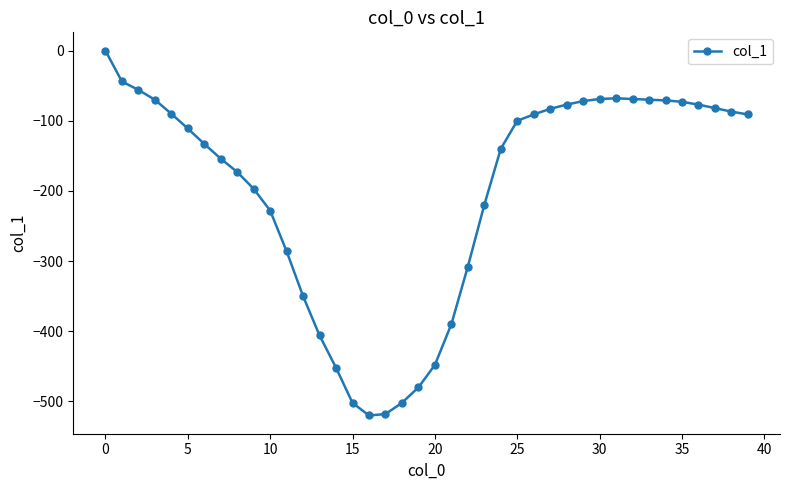

What is the minimum value shown in the chart?

-520